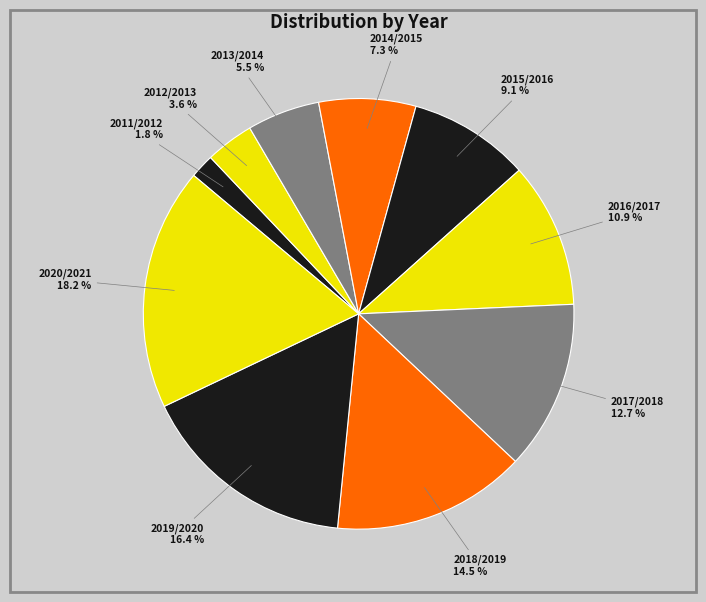

What is the total percentage of 2015/2016 and 2016/2017?

20.0%